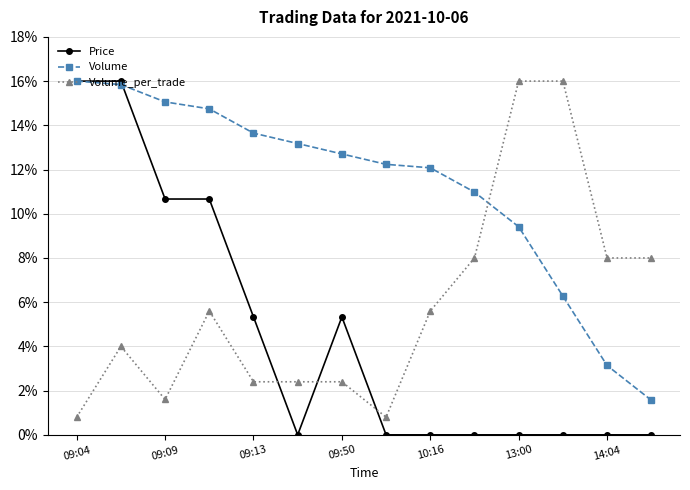

Rank the series by their average value, from highest to lowest.

Volume, Volume_per_trade, Price